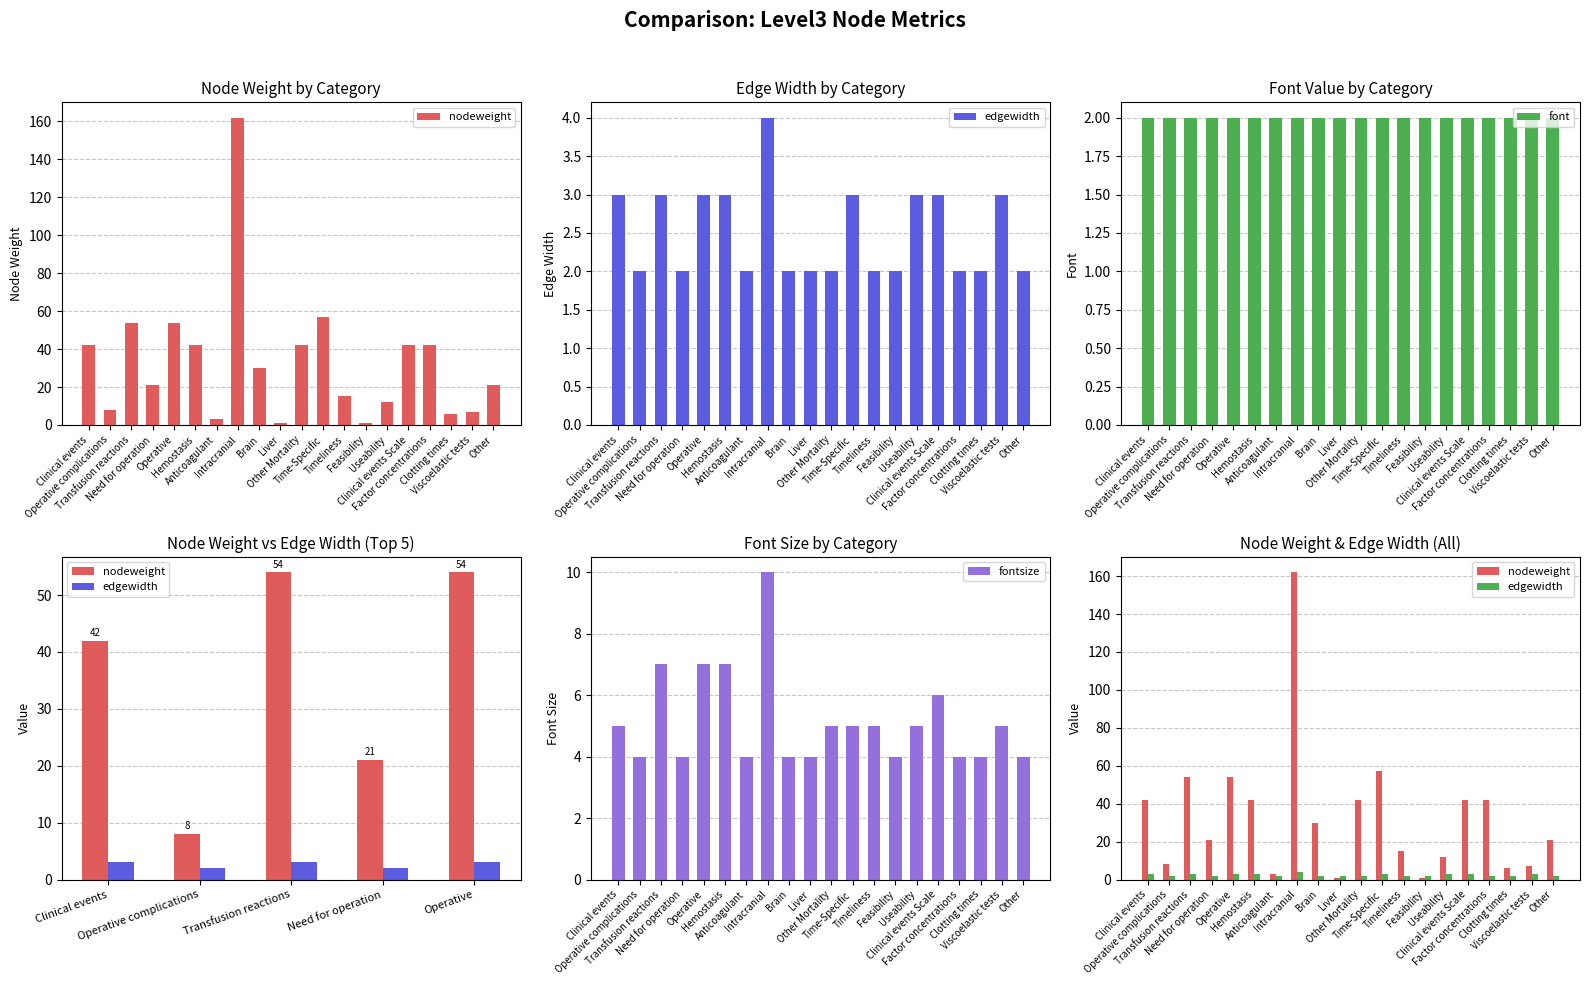

What is the difference between the nodeweight values at Clotting times and Operative complications?

2